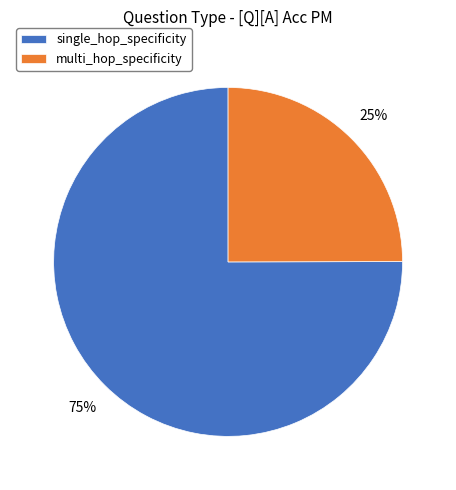

Is it true that single_hop_specificity is 42% of the pie?

False